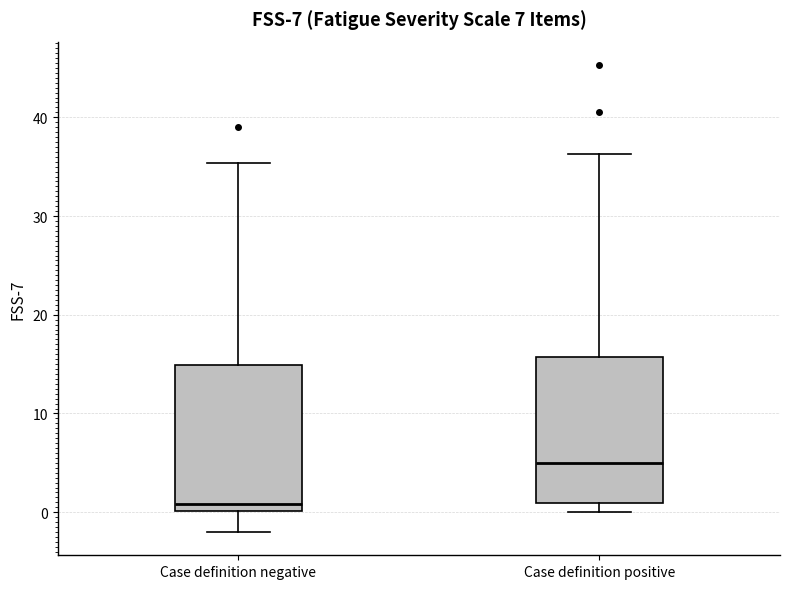

Which box's median line is the lowest?

Case definition negative